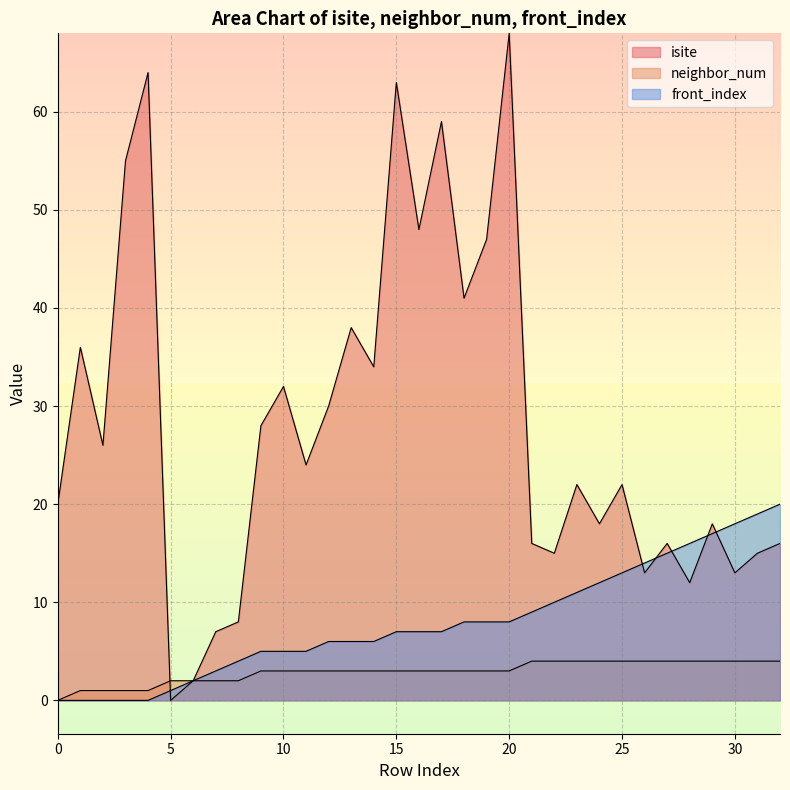

The front_index series shows 14 at 26. True or false?

True